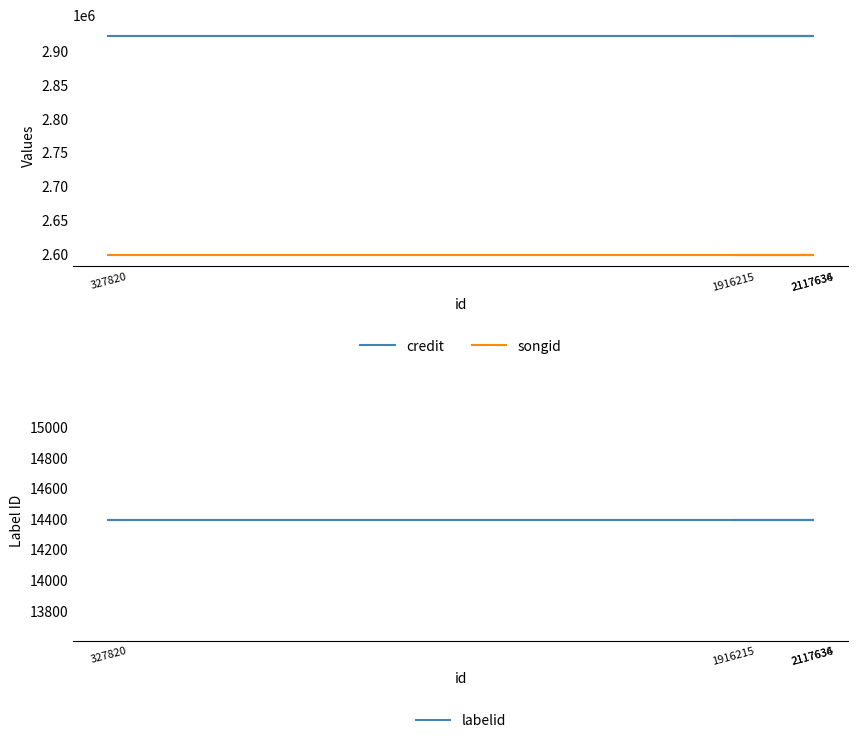

What is the average value of the songid series?

2597819